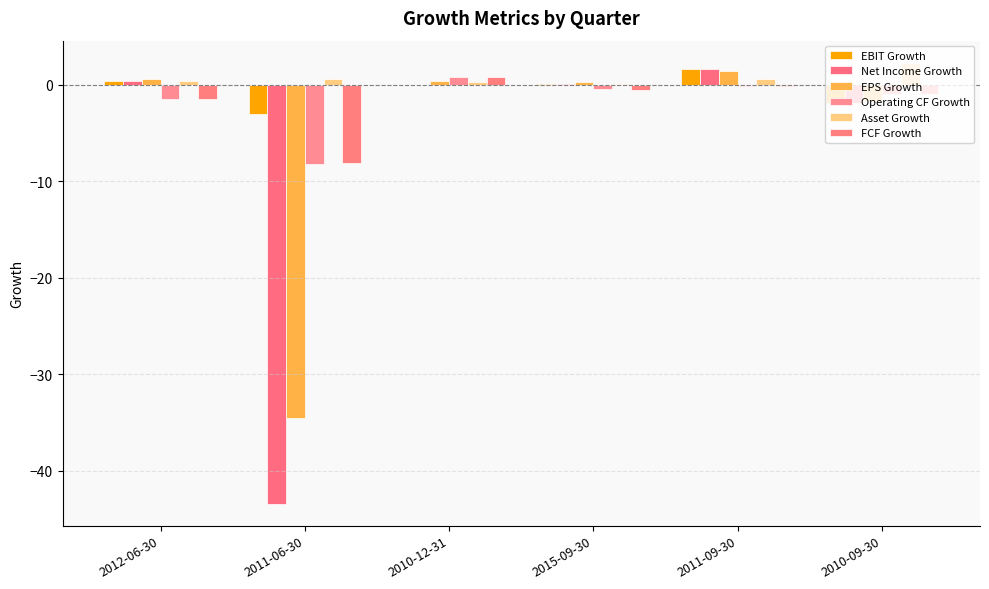

What position from the right is 2010-09-30?

1